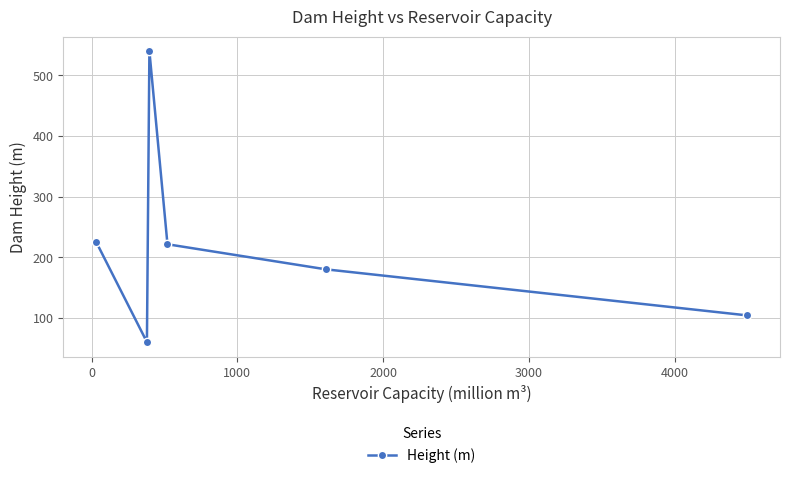

True or false: the data has more than 0 interior local peaks.

True